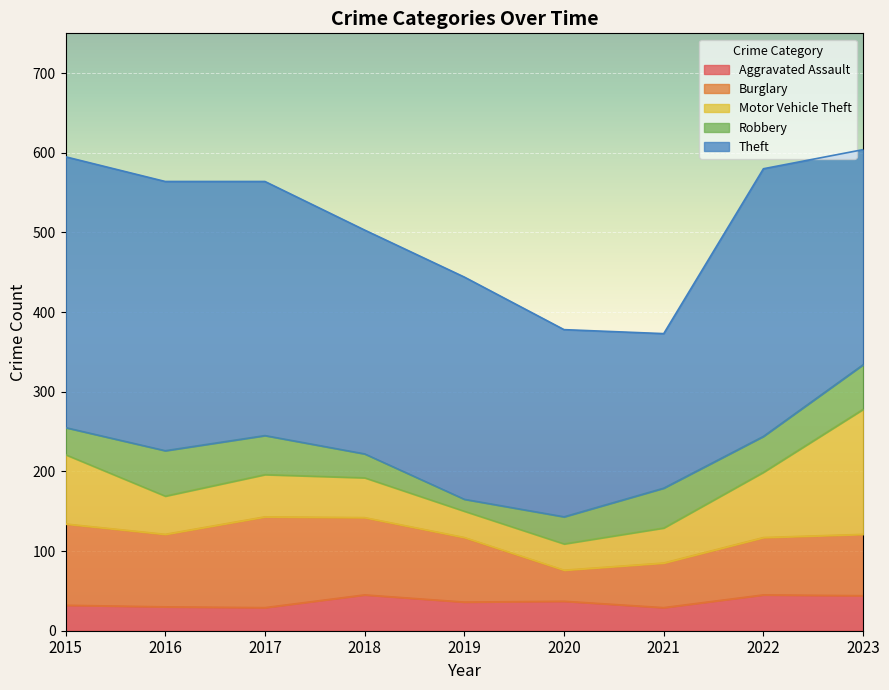

What is the value of the Theft point at the 6th from the left?

235